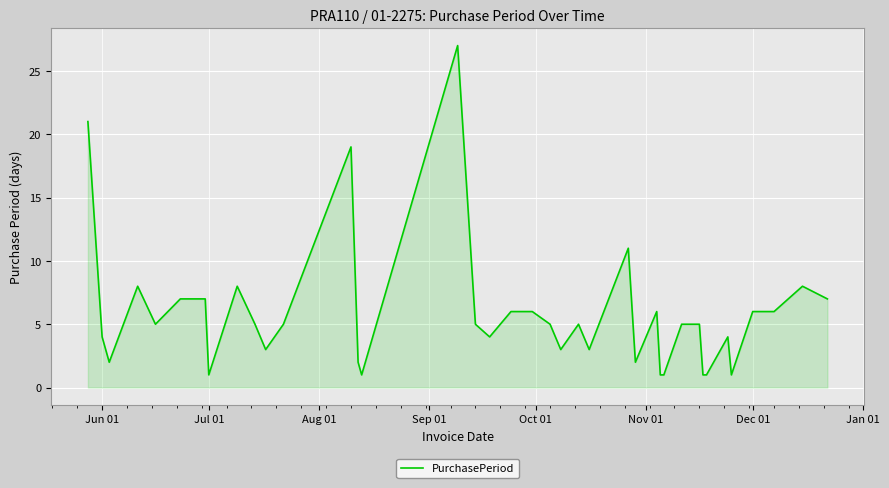

What is the greatest value displayed?

27